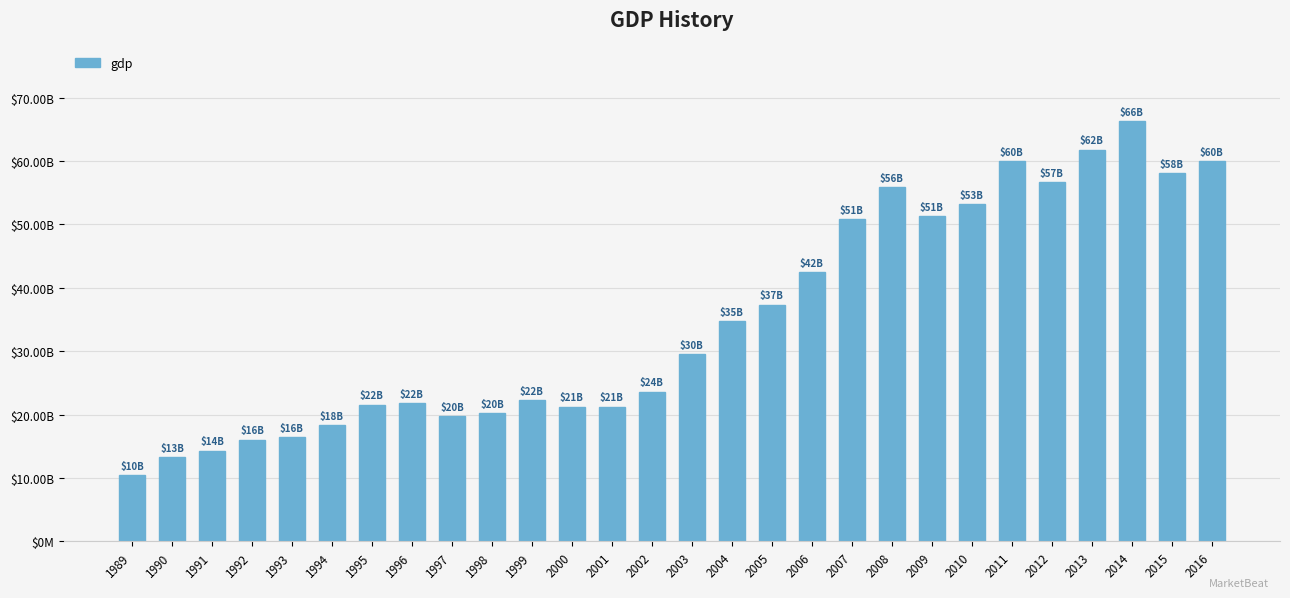

Are the bars horizontal?

No